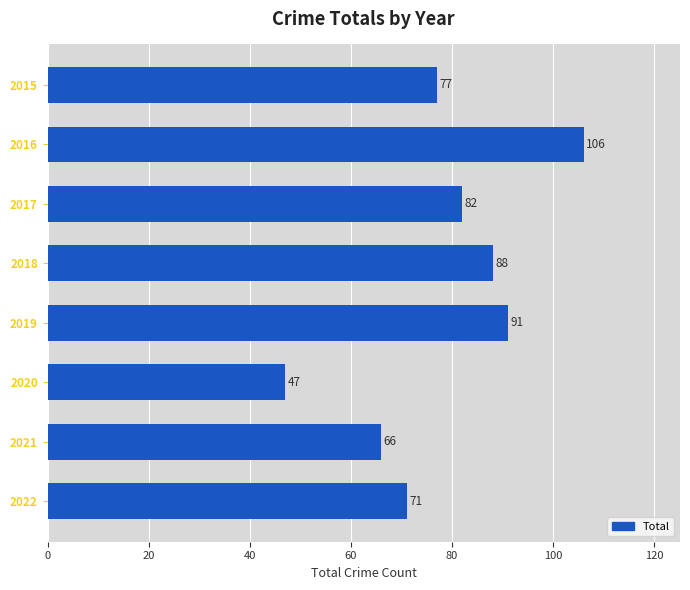

What is the sum of all values?

628